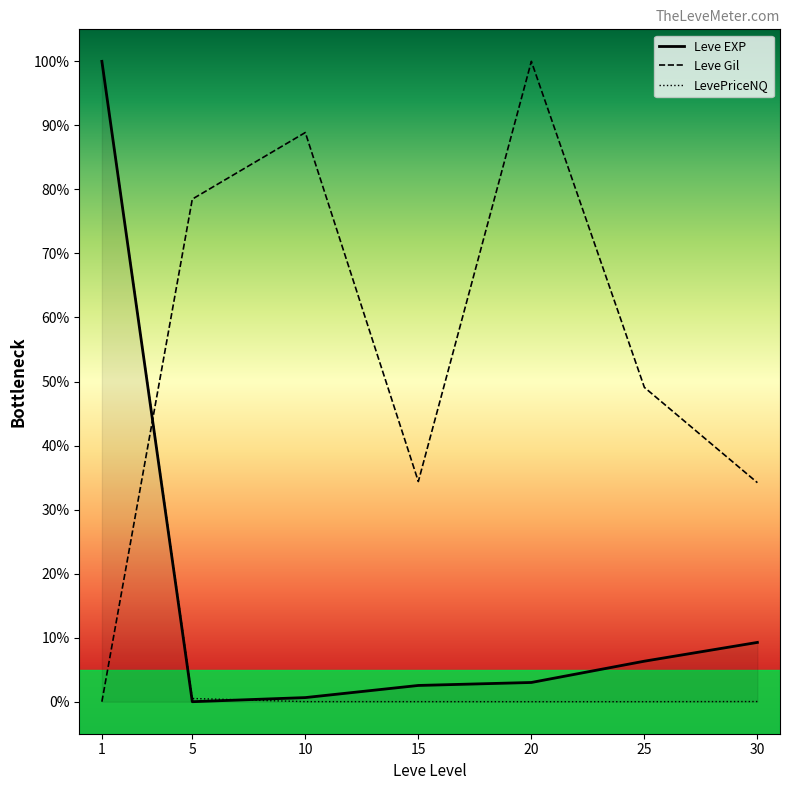

True or false: LevePriceNQ and Leve Gil intersect in this chart.

True